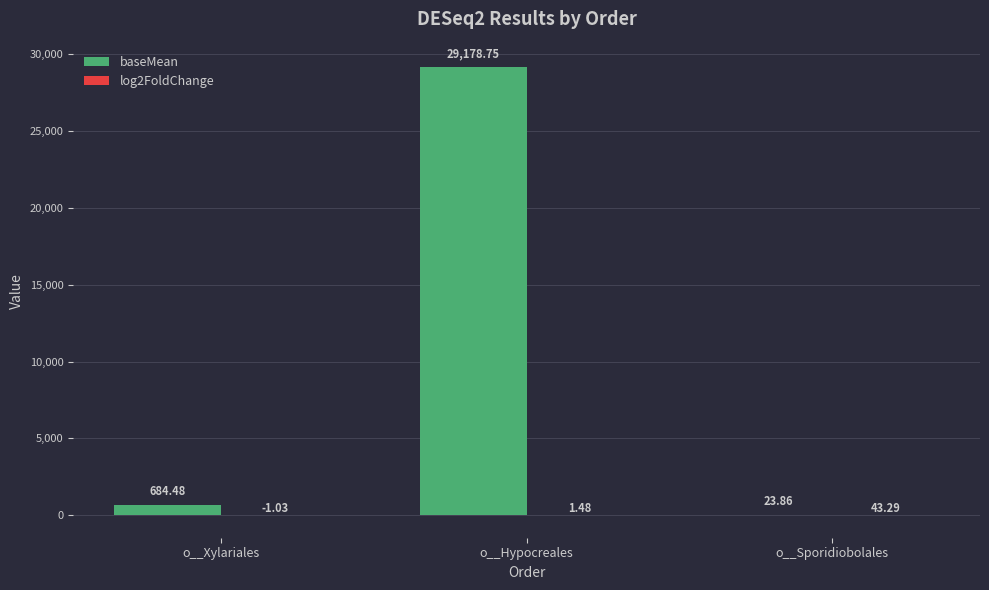

At which category is the sum across all series the highest?

o__Hypocreales